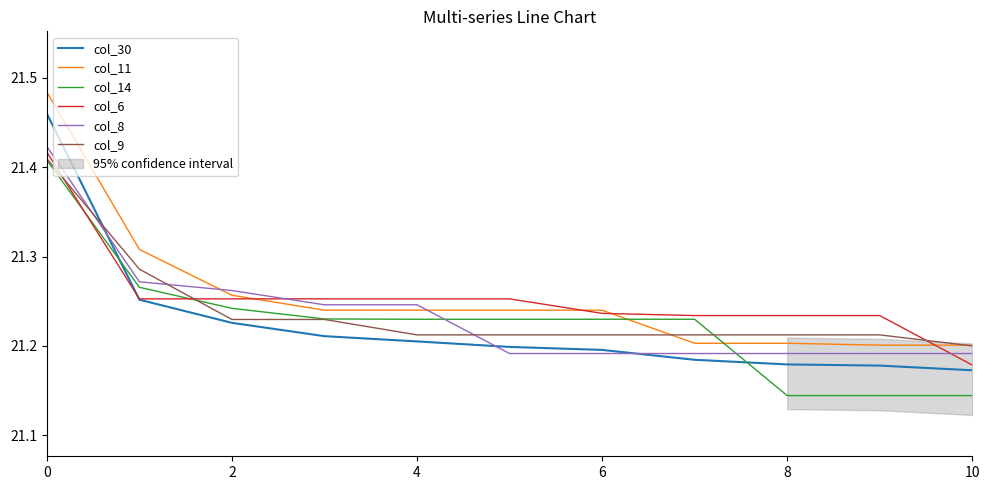

Is the value of col_6 at 4 greater than the value of col_8 at 0?

No